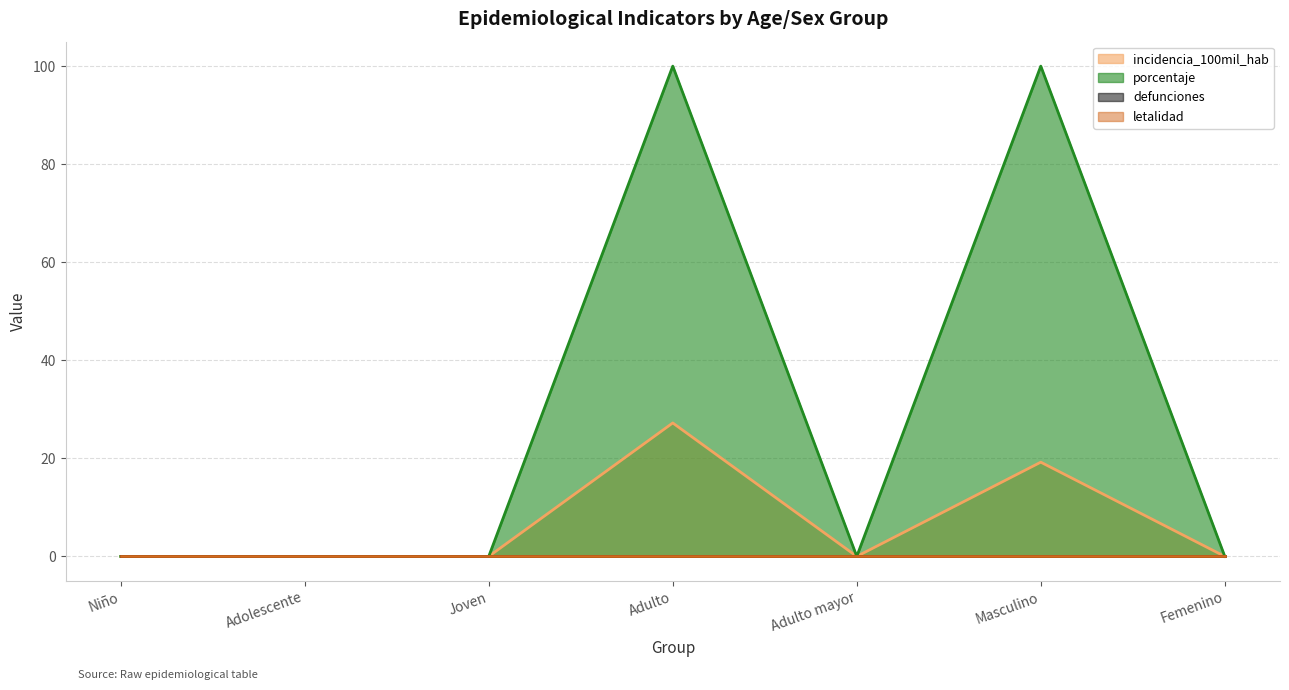

True or false: incidencia_100mil_hab and porcentaje intersect in this chart.

False